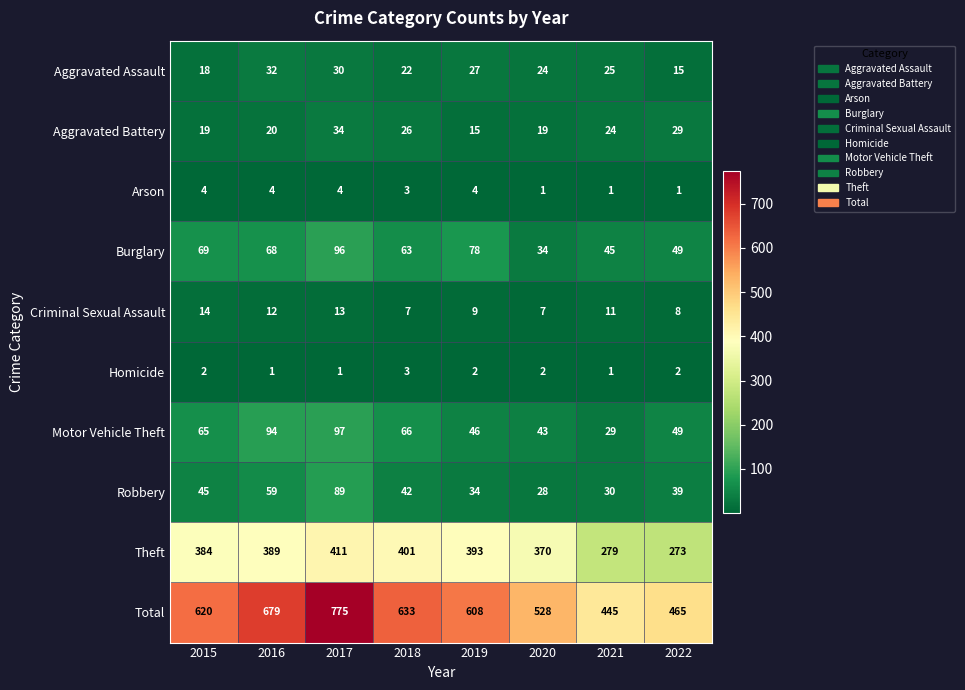

What is the spread (max minus min) of values at 2022?

464